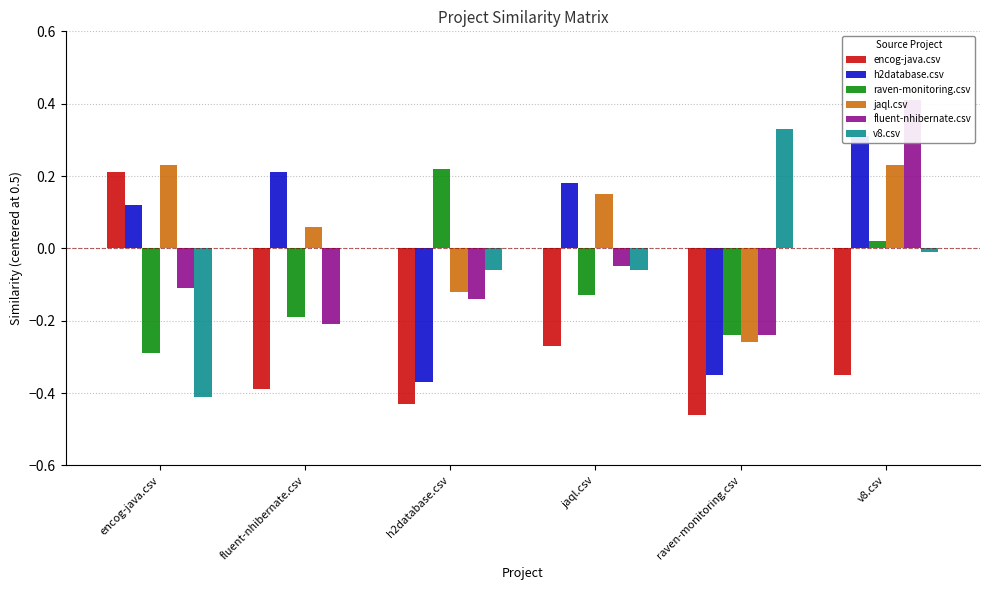

What is the difference between the maximum and minimum values in the encog-java.csv series?

0.7